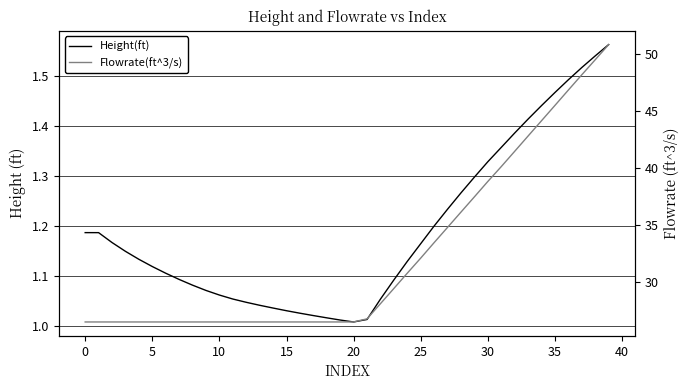

Which label corresponds to the smallest value in the chart?

20